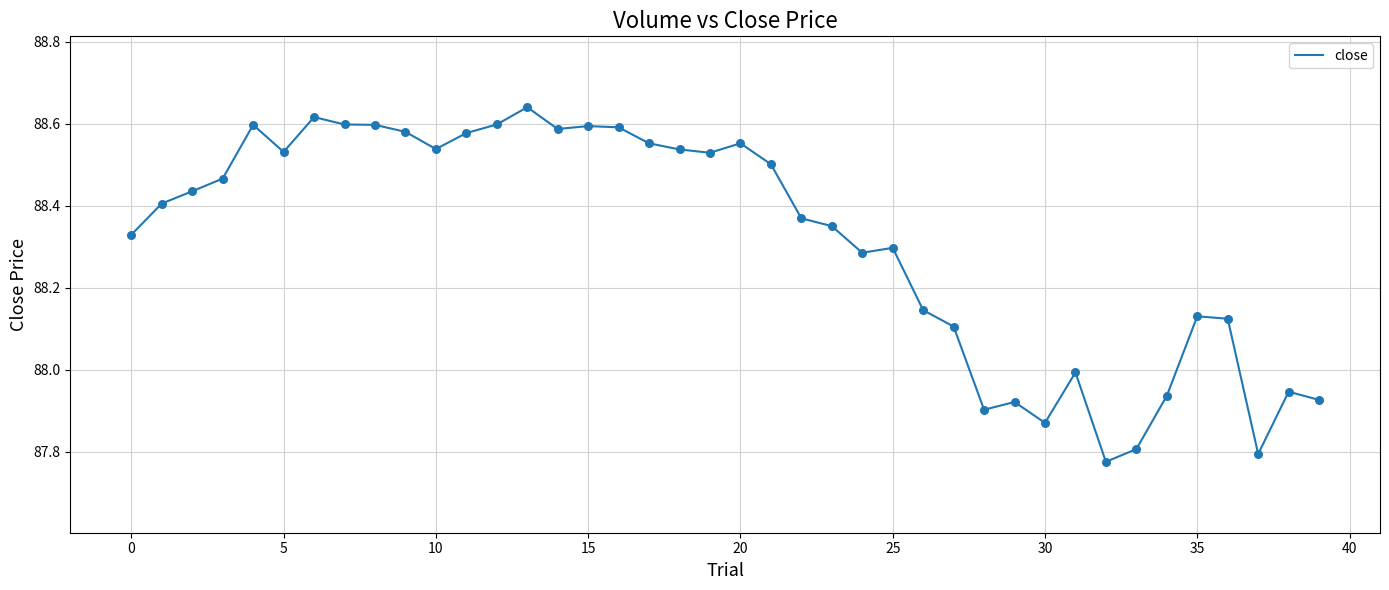

What is the difference between the maximum and minimum values?

0.9